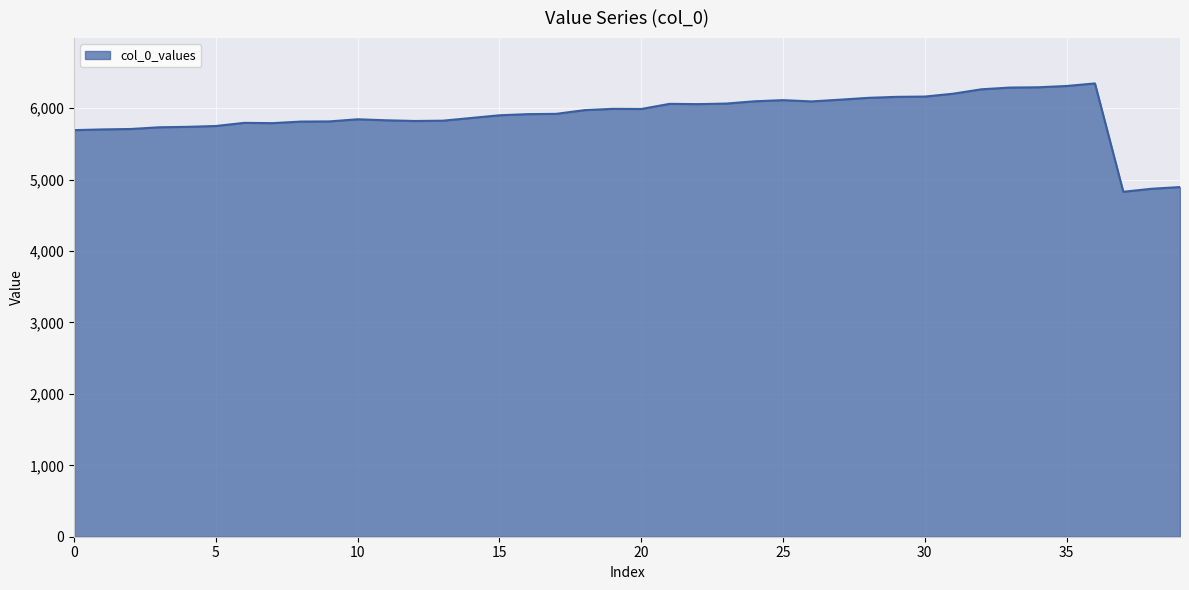

What is the greatest value displayed?

6347